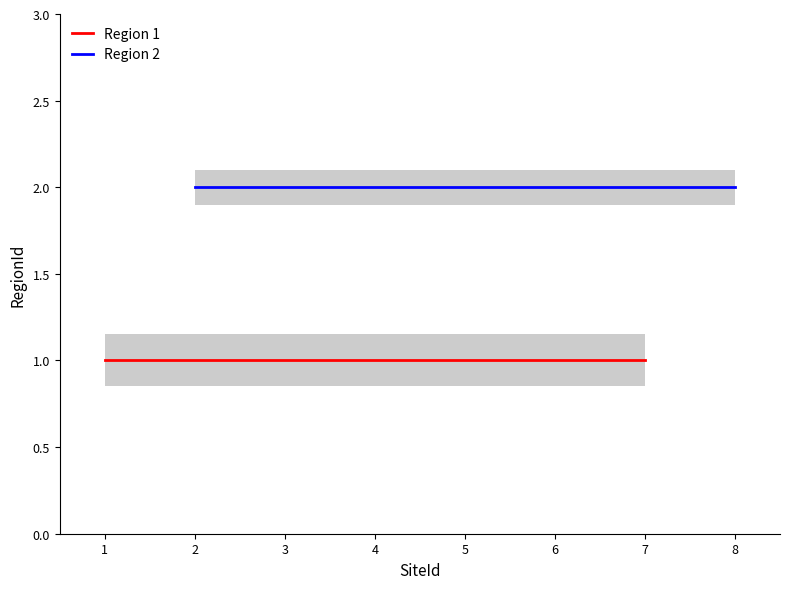

List the series in order of their peak value, lowest first.

Region 1, Region 2